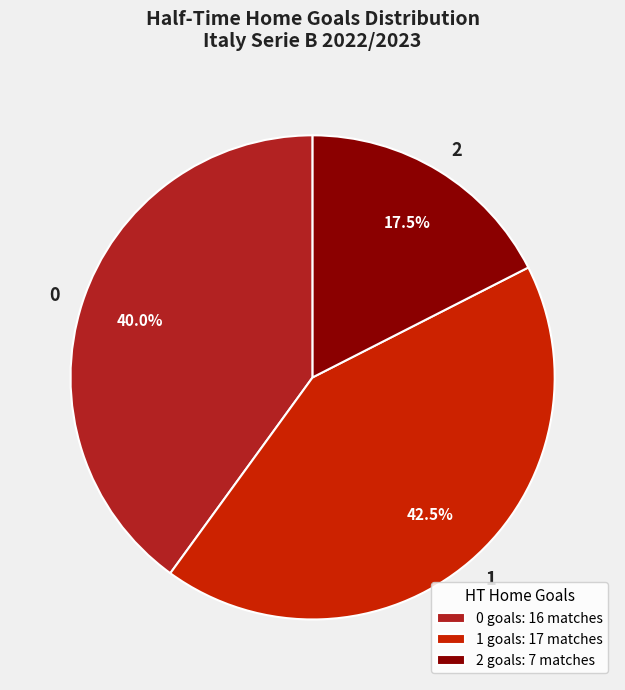

Does 0 account for over 50% of the chart?

No